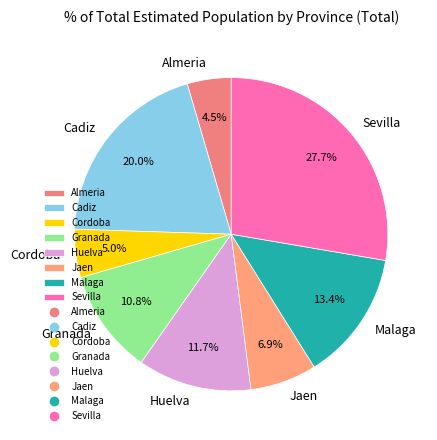

The Granada slice represents 23% of the pie. True or false?

False